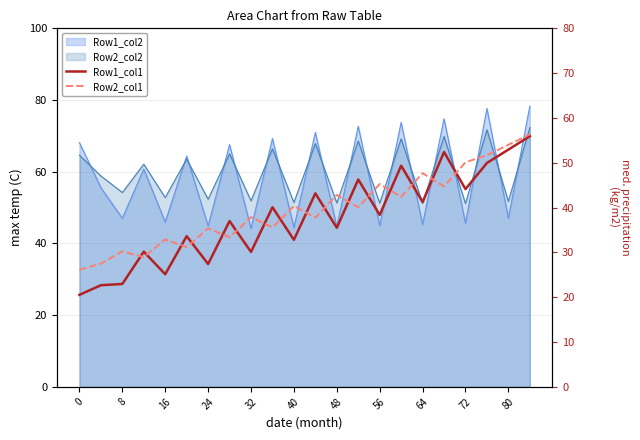

What is the average value of the Row2_col1 series?

39.7